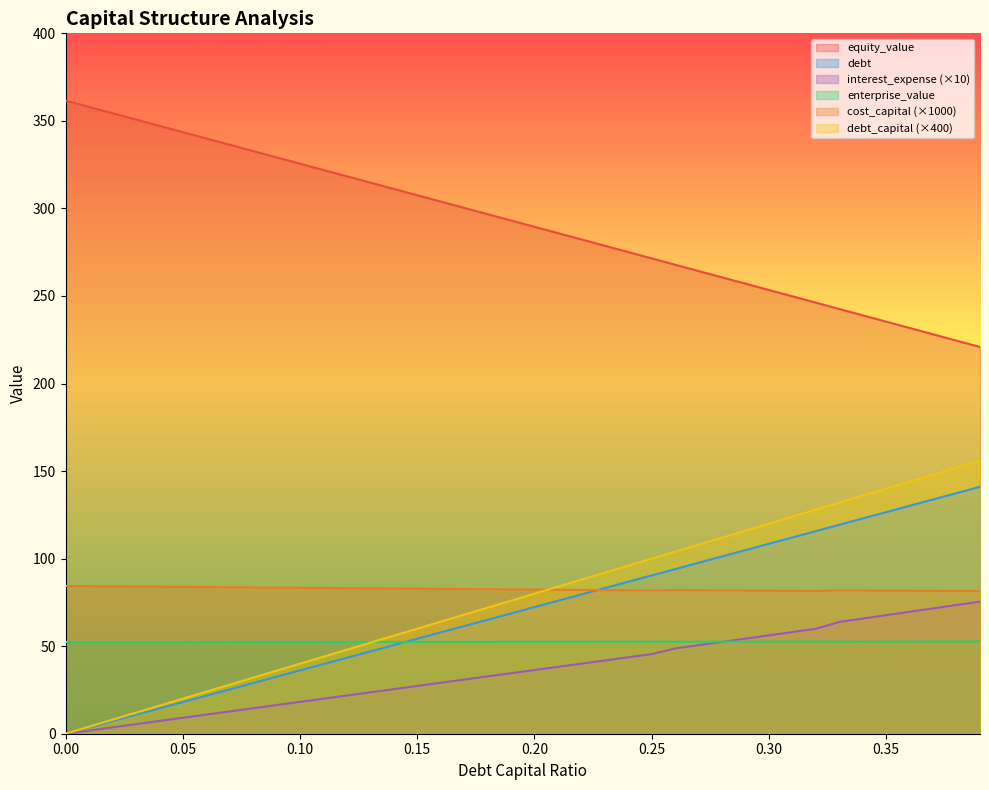

How many data points in cost_capital are less than 82?

15